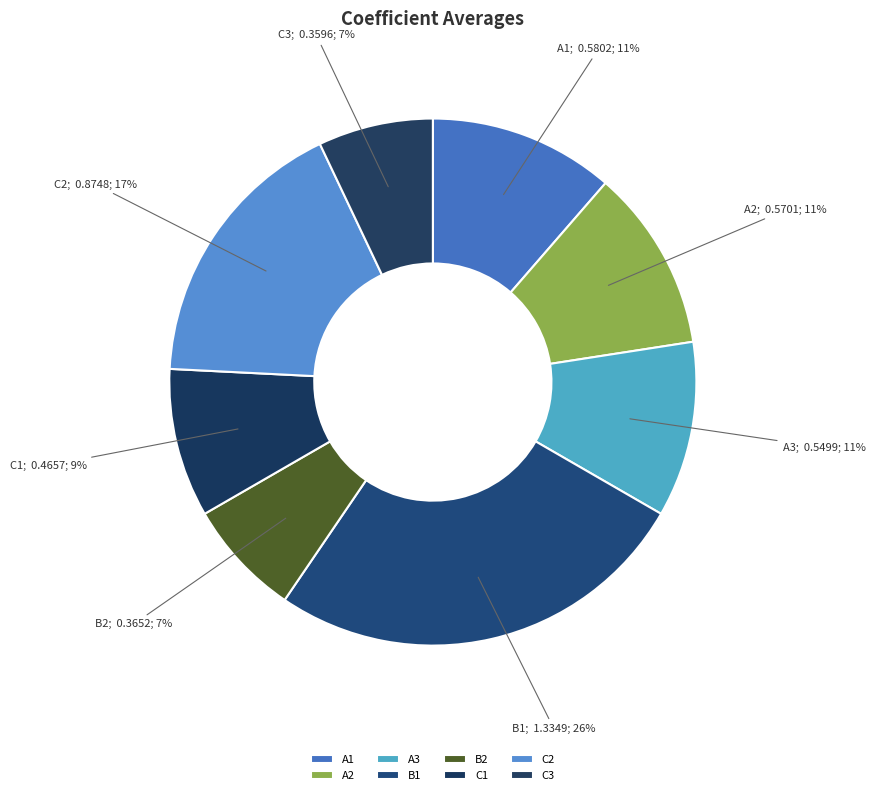

Which slice is the largest?

B1